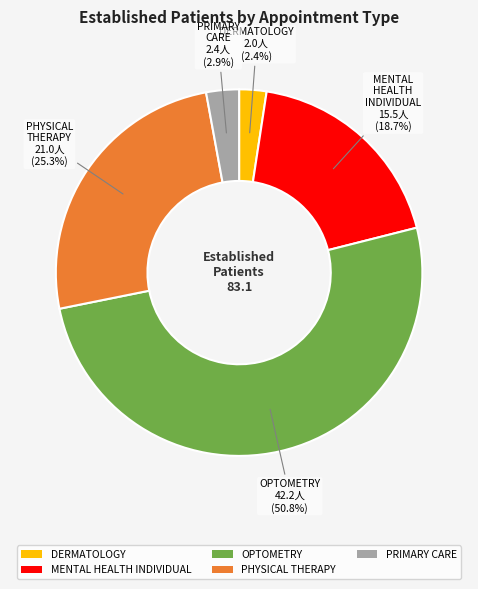

What is the largest slice in the pie chart?

OPTOMETRY